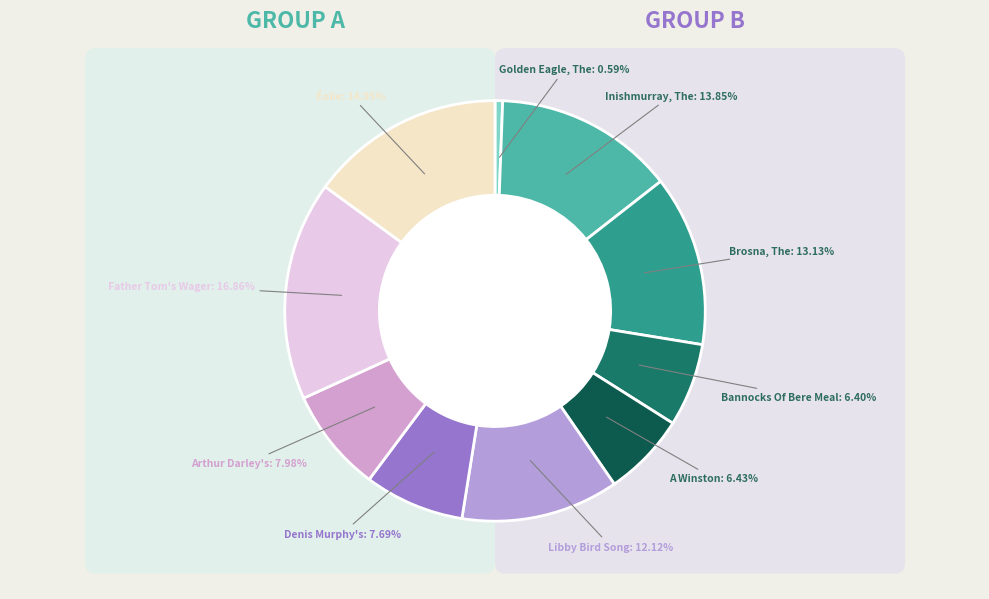

The Inishmurray, The (0) slice represents 14% of the pie. True or false?

True